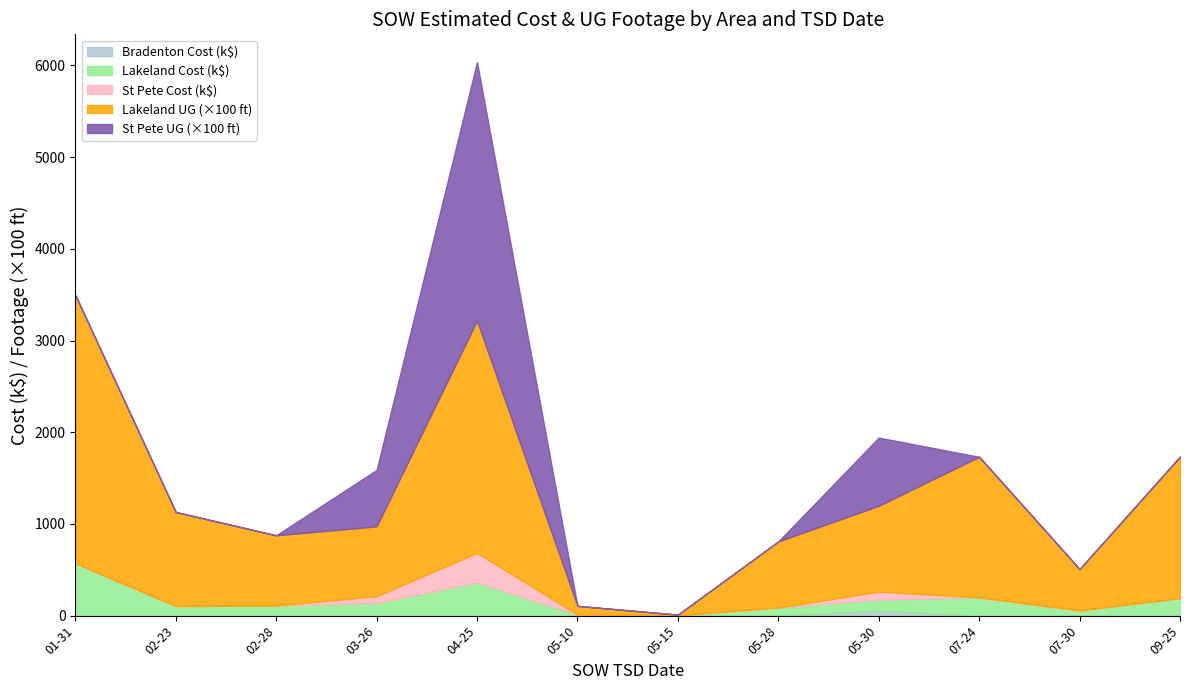

Between 2025-07-24 and 2025-05-15, which is larger?

2025-07-24